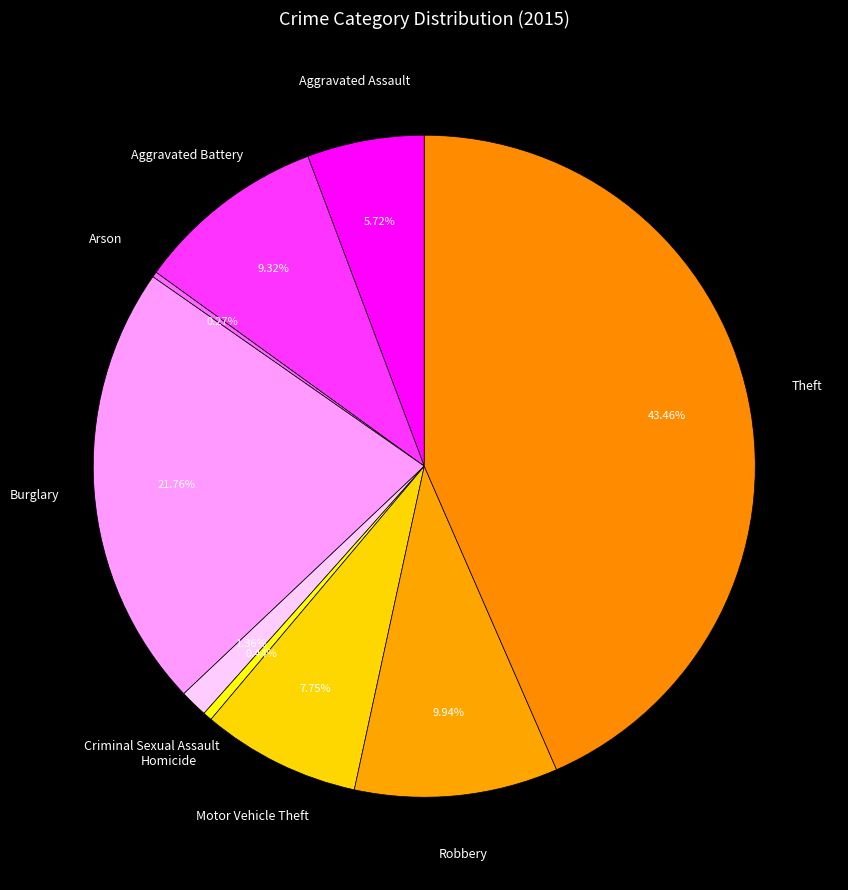

Which has a higher value, Robbery or Aggravated Battery?

Robbery